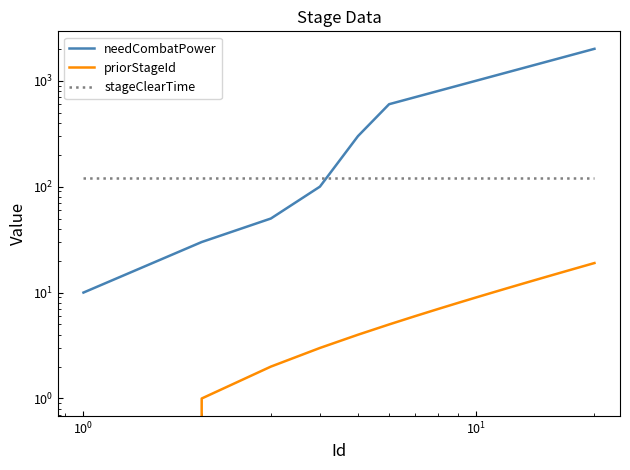

What is the difference between the second highest and minimum values in the priorStageId series?

18